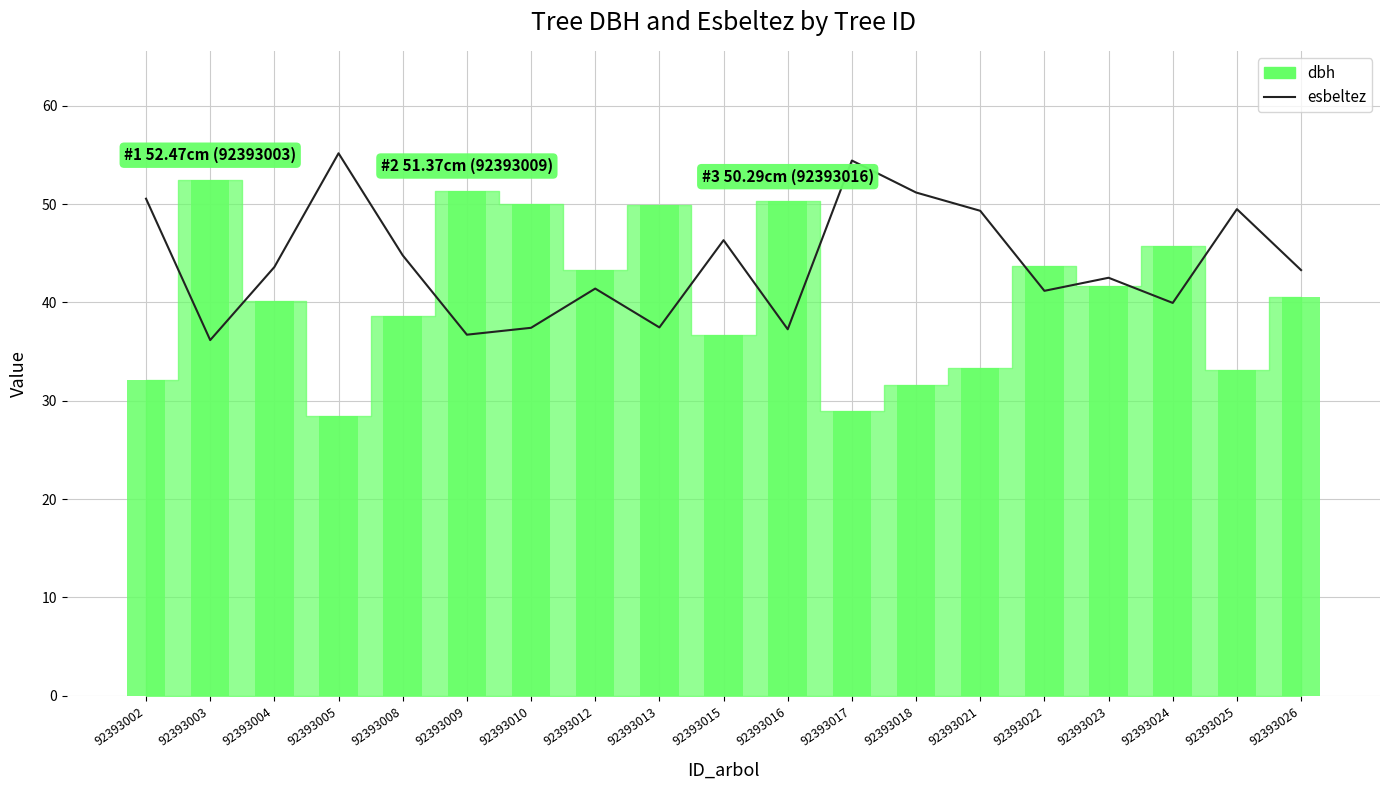

Rank the categories by value from highest to lowest.

92393005, 92393017, 92393018, 92393002, 92393025, 92393021, 92393015, 92393008, 92393004, 92393026, 92393023, 92393012, 92393022, 92393024, 92393013, 92393010, 92393016, 92393009, 92393003